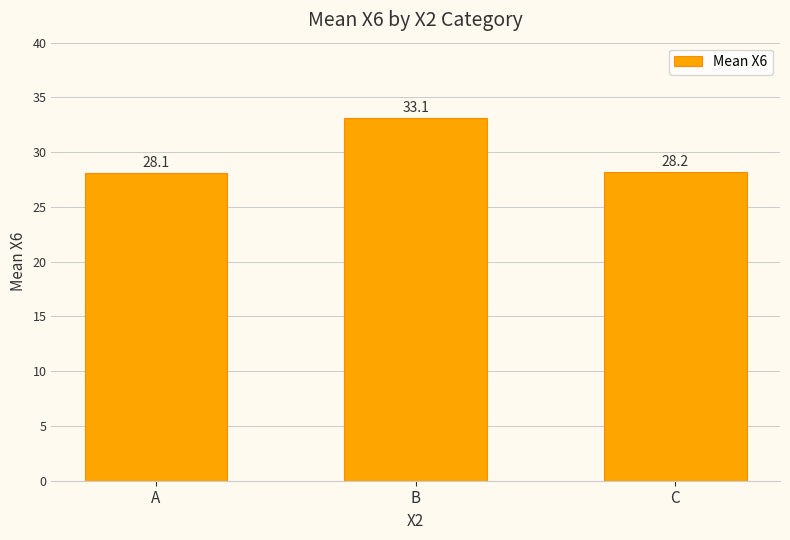

What is the maximum value shown in the chart?

33.1